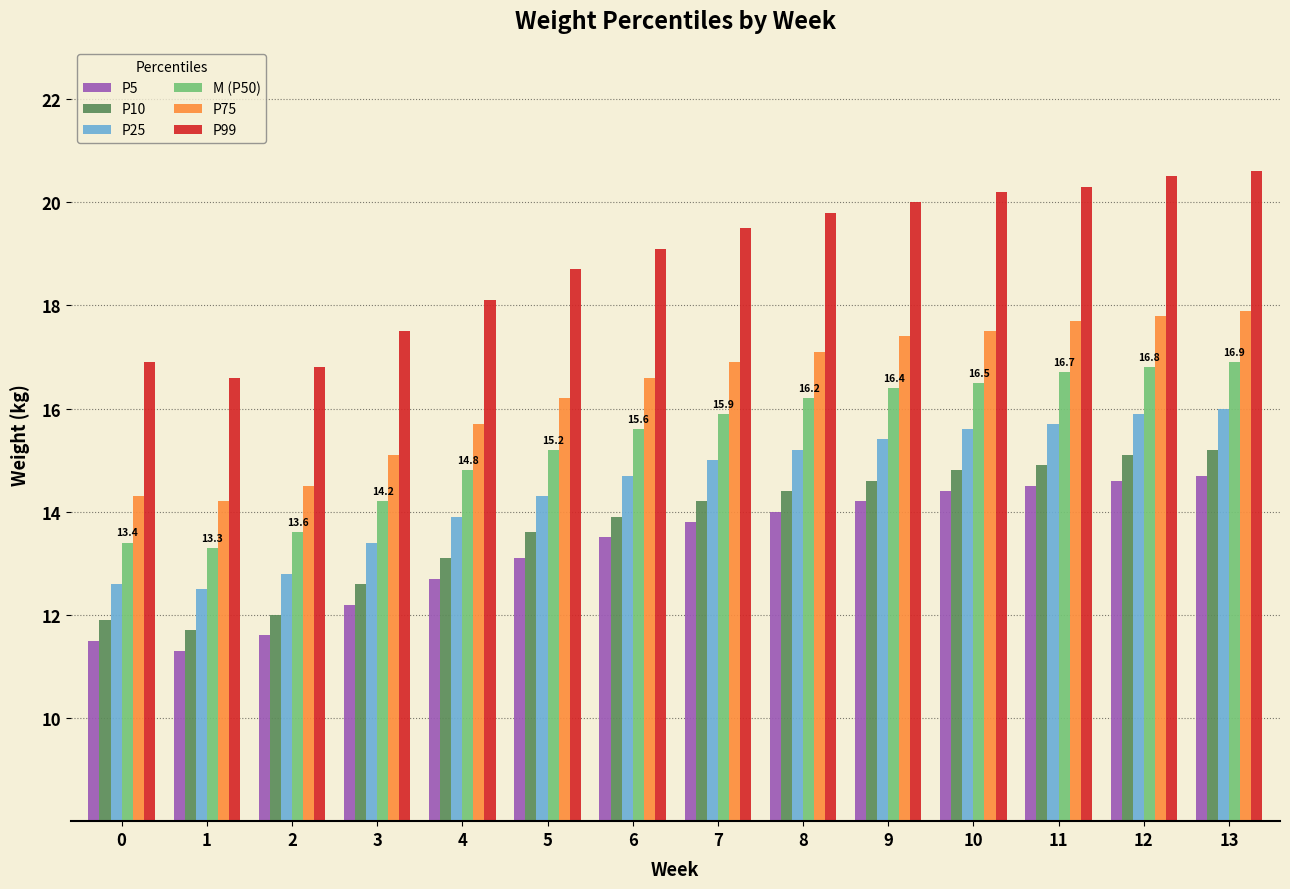

What is the sum of all P5 values?

186.1